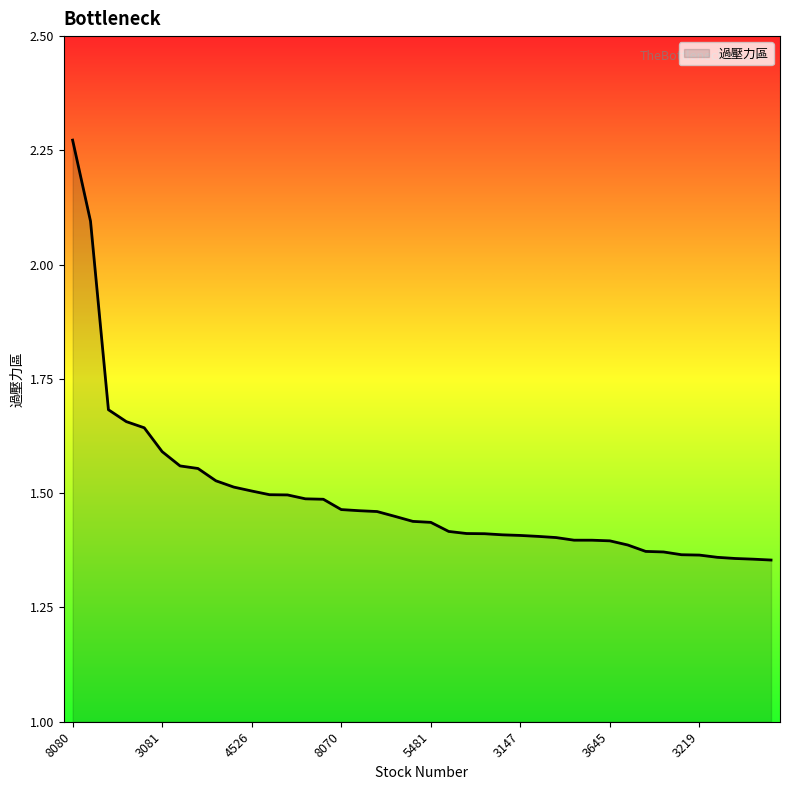

What is the difference between the maximum and minimum values?

0.9